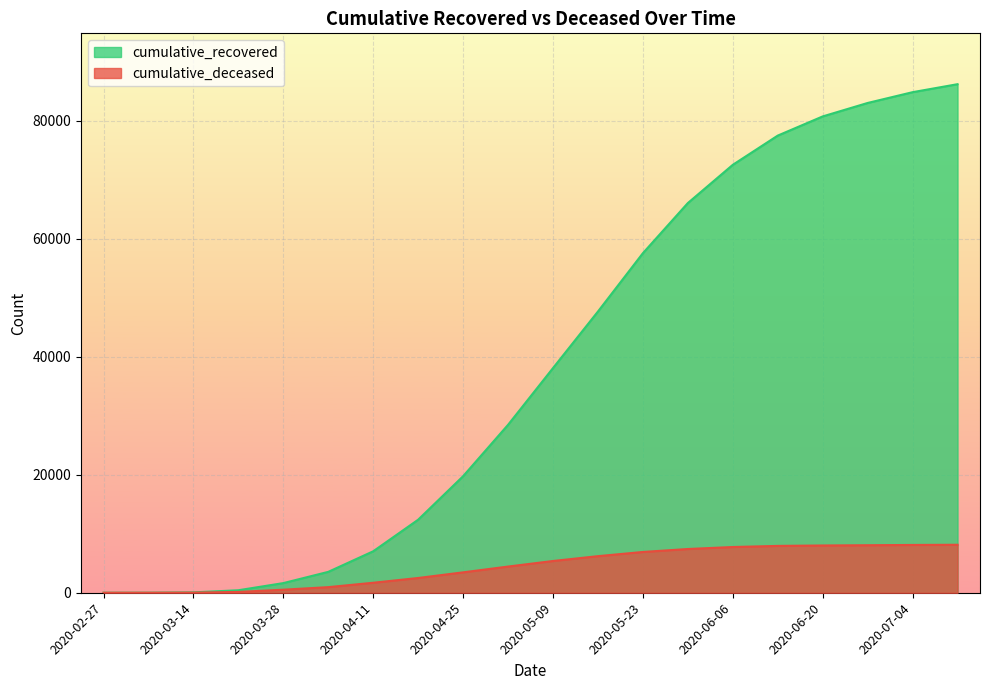

True or false: cumulative_recovered has more than 0 points higher than both neighbors.

False